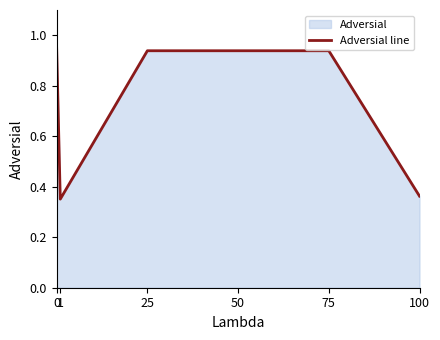

Is it true that the value at 50 is 0.9?

True